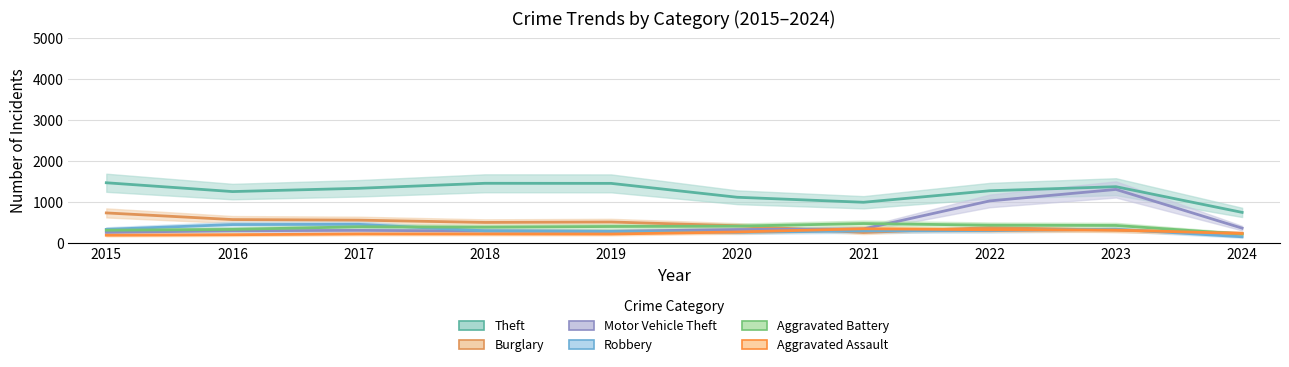

How many times do Aggravated Battery and Robbery cross each other?

1